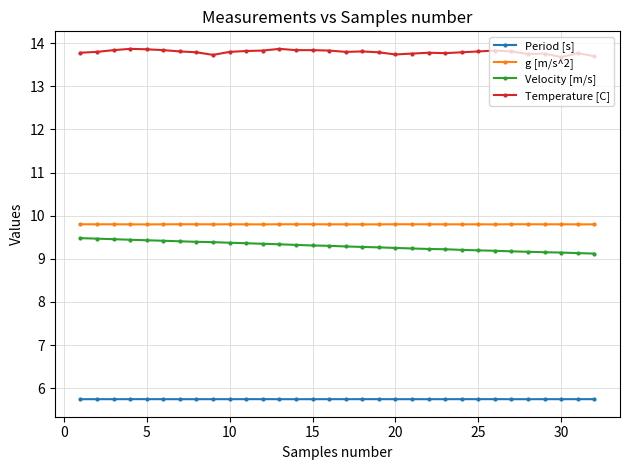

True or false: Temperature [C] and Velocity [m/s] cross at least once.

False